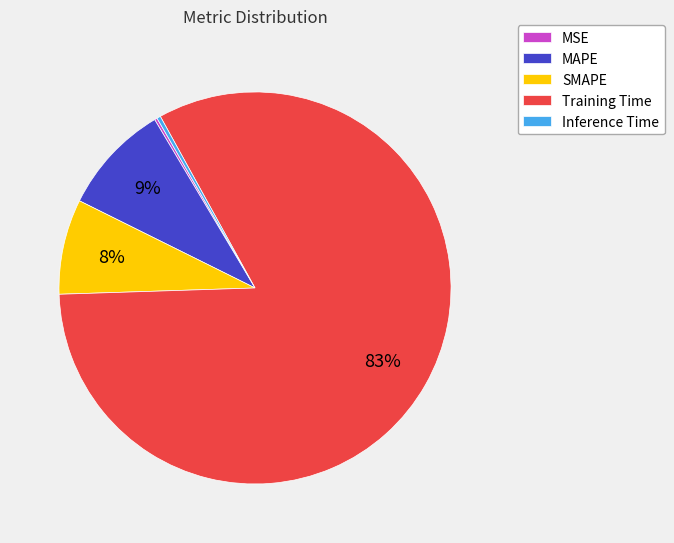

Which slice is the largest?

Training Time